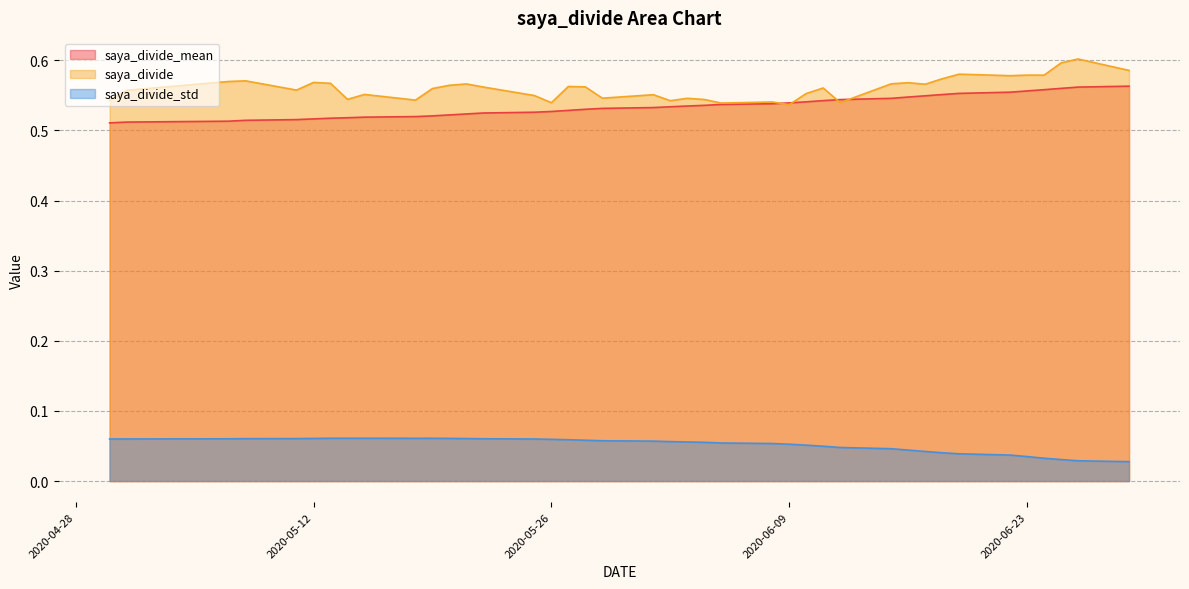

True or false: saya_divide_std and saya_divide cross at least once.

False